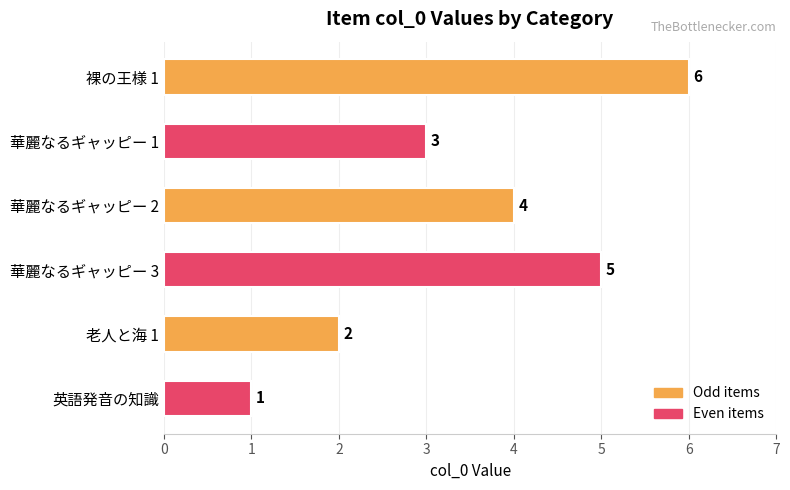

Approximately how many times larger is the value at 華麗なるギャッピー 1 compared to 老人と海 1?

1.5